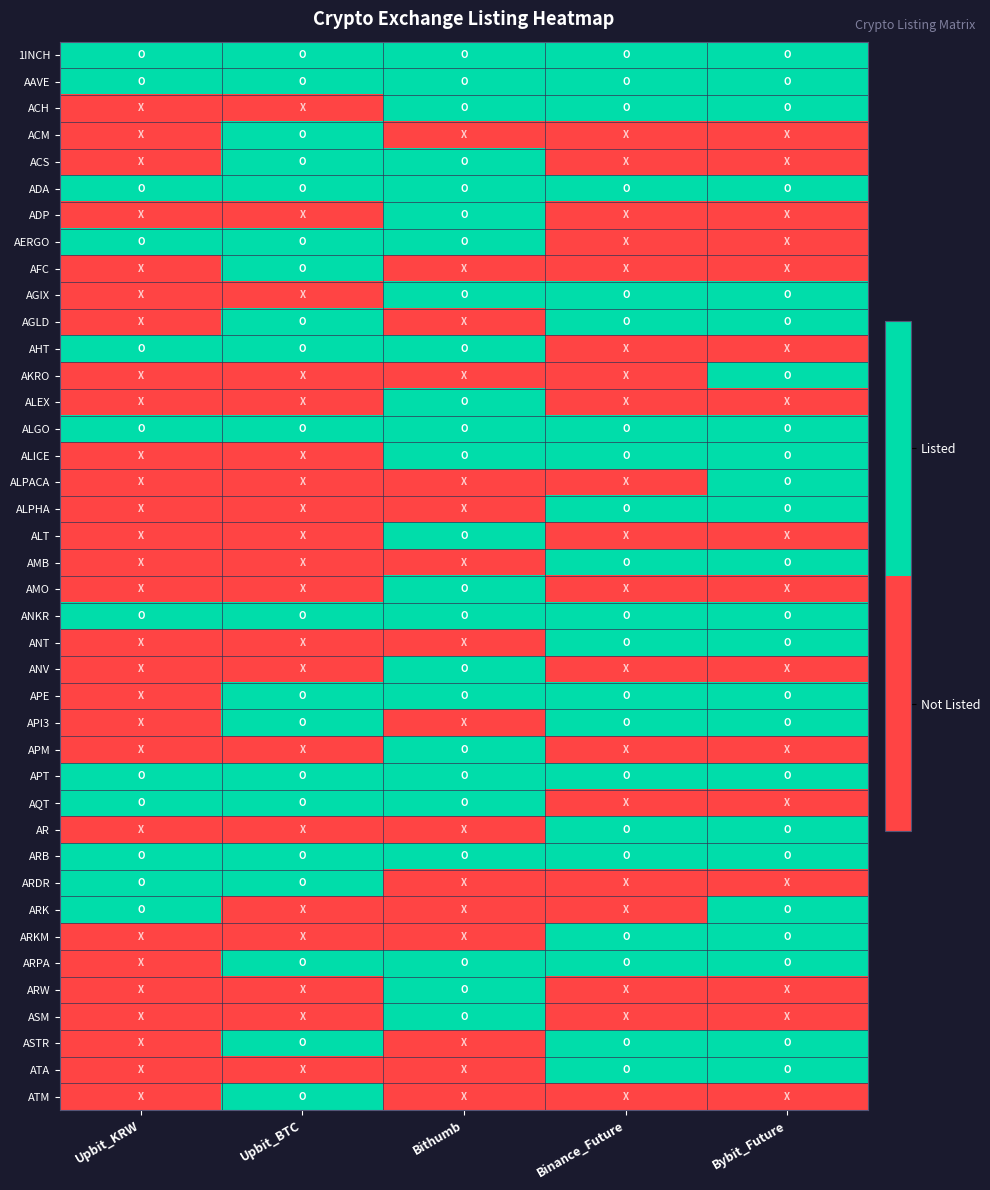

What is the total value across all series at Bithumb?

24